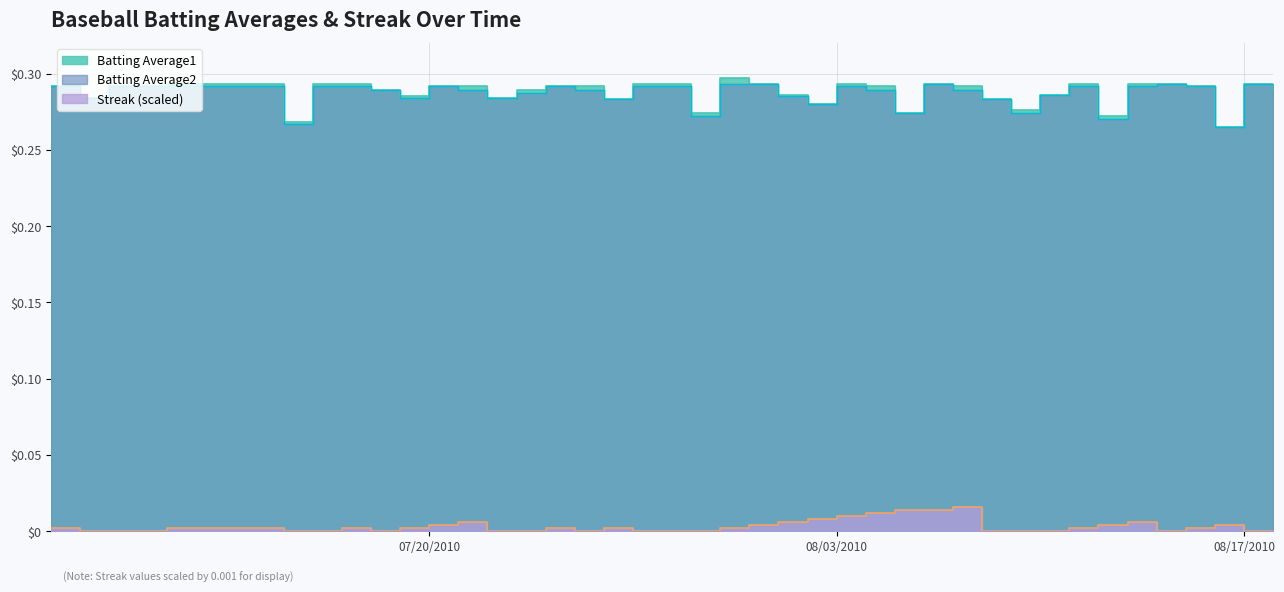

In Batting Average1, how many points are higher than both neighbors (excluding endpoints)?

6